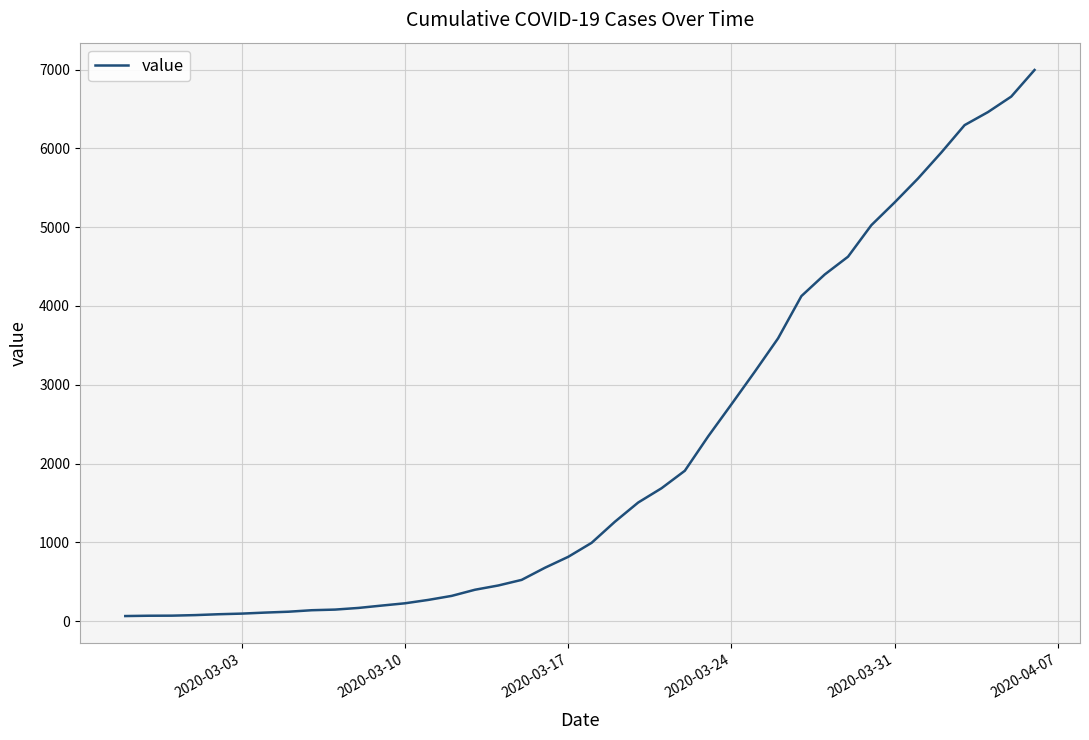

What is the difference between the maximum and minimum values?

6931